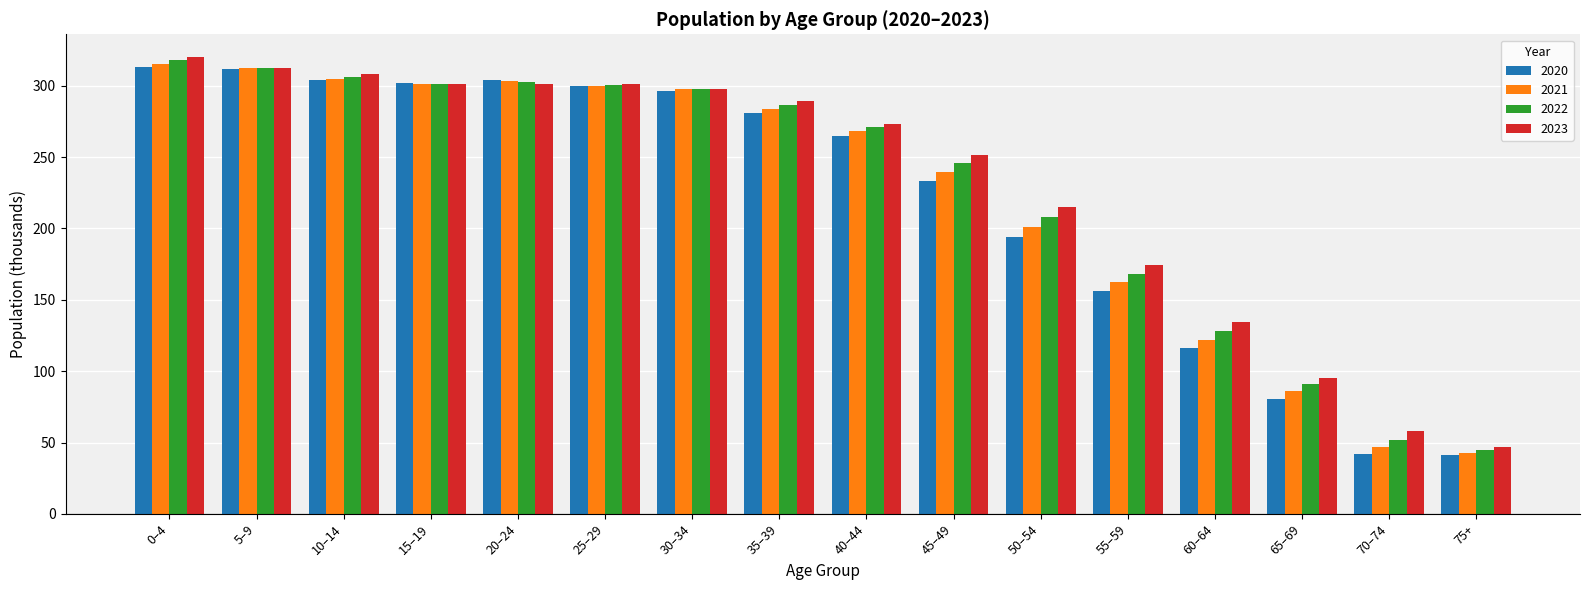

What is the sum of the 2023 values at 30–34 and 40–44?

570.8